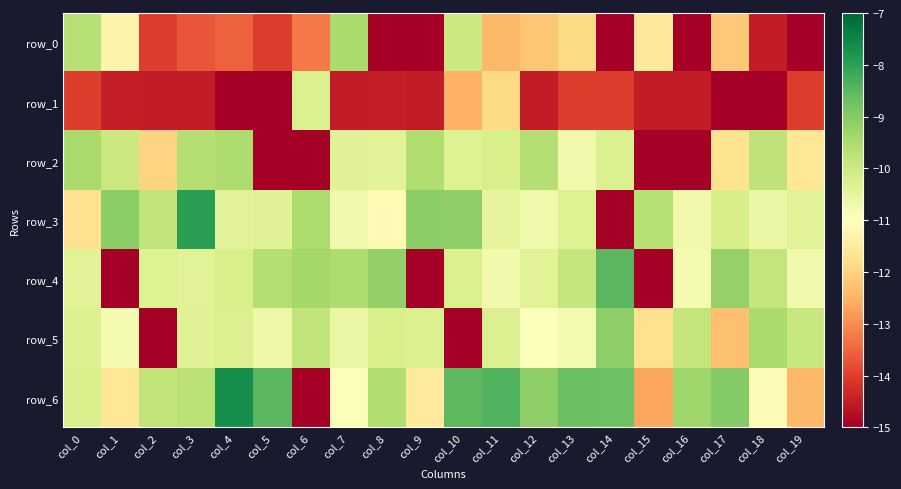

At which category is the sum across all series the highest?

col_11